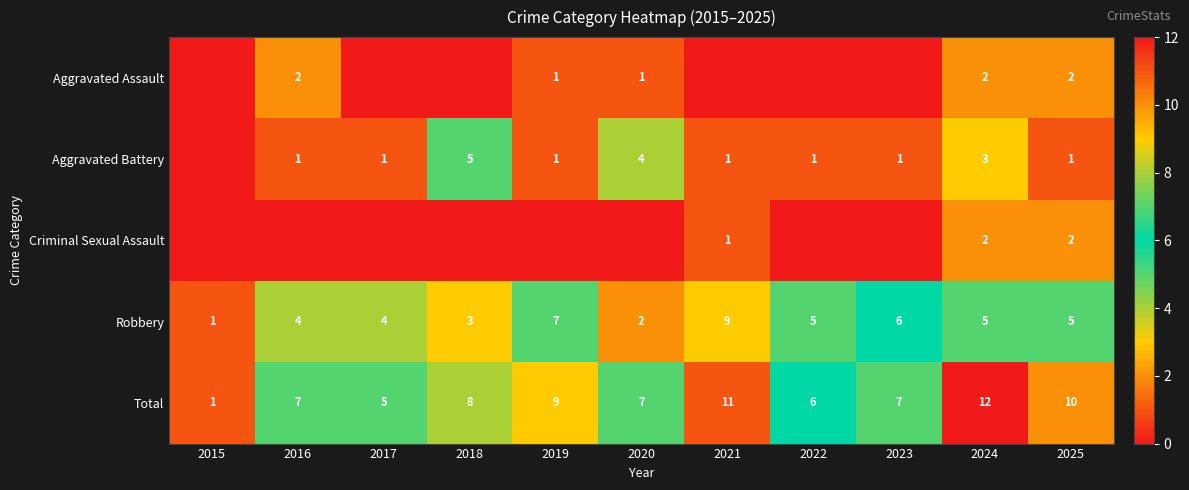

Is the value of Total at 2015 greater than the value of Aggravated Assault at 2025?

No